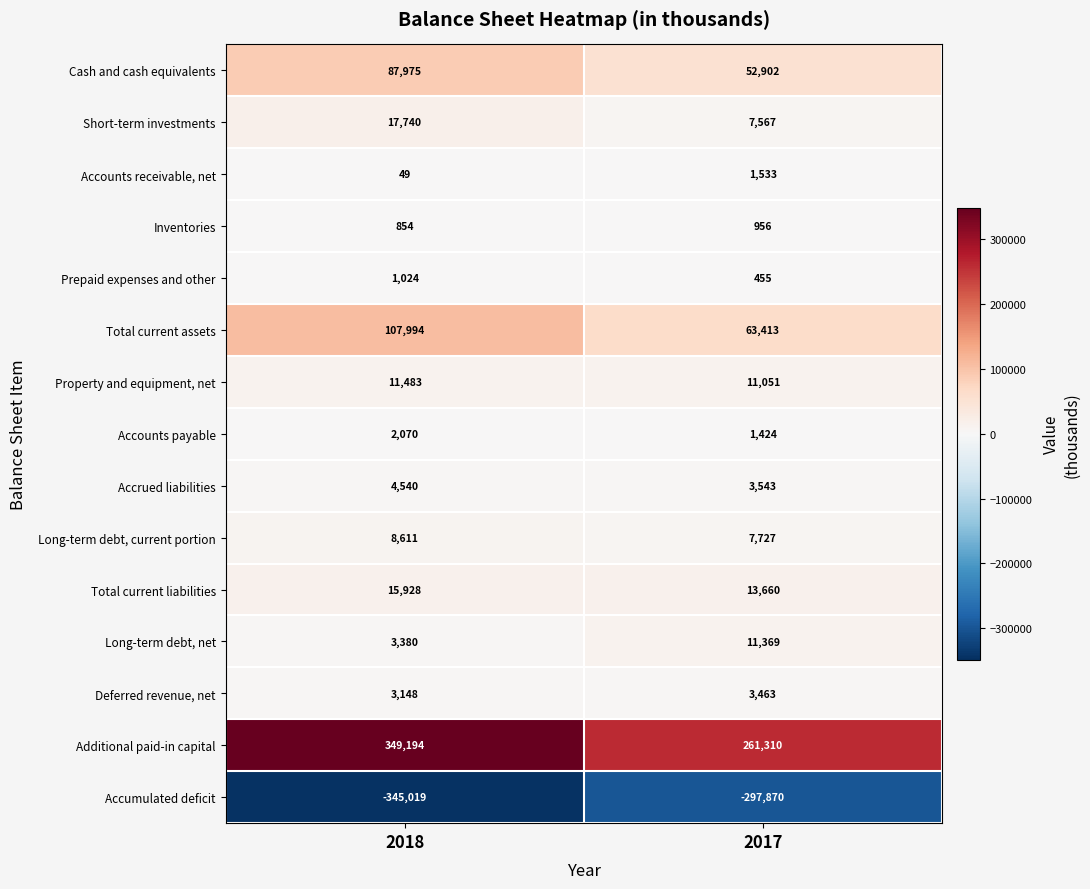

The value of Short-term investments at 2017 is 4750. True or false?

False